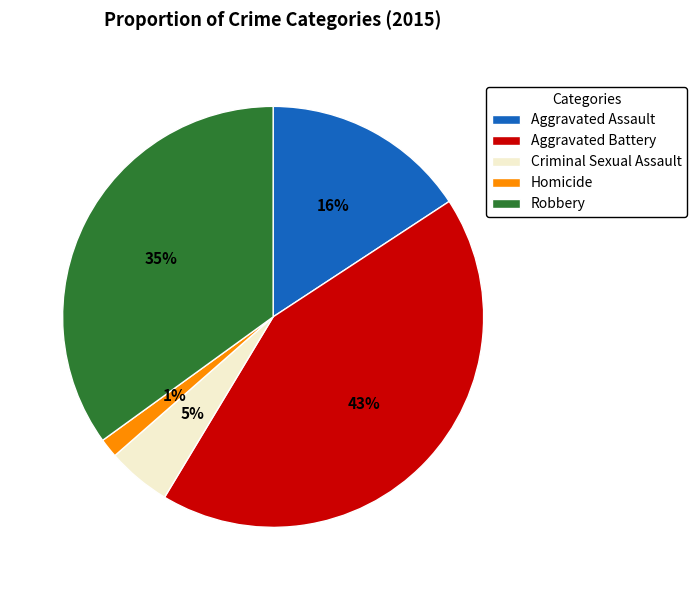

To the nearest percent, what is the combined percentage of Robbery and Criminal Sexual Assault?

40%